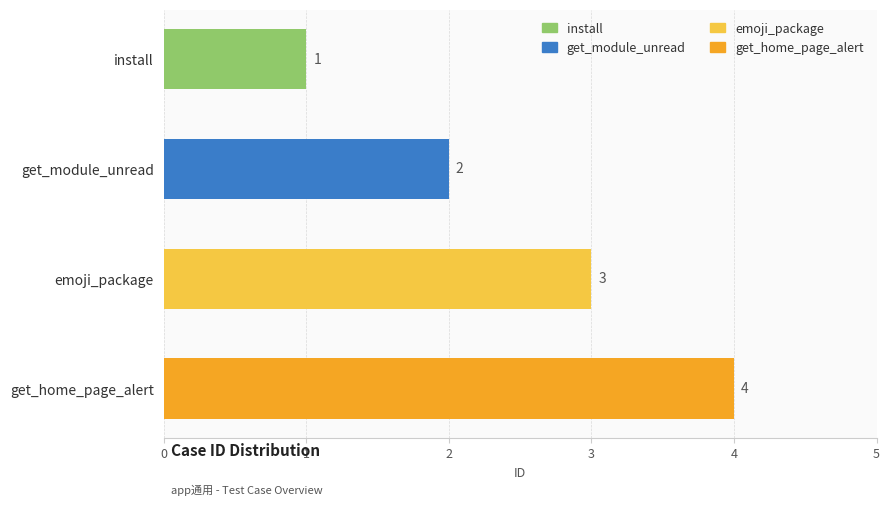

Between emoji_package and get_home_page_alert, which is larger?

get_home_page_alert